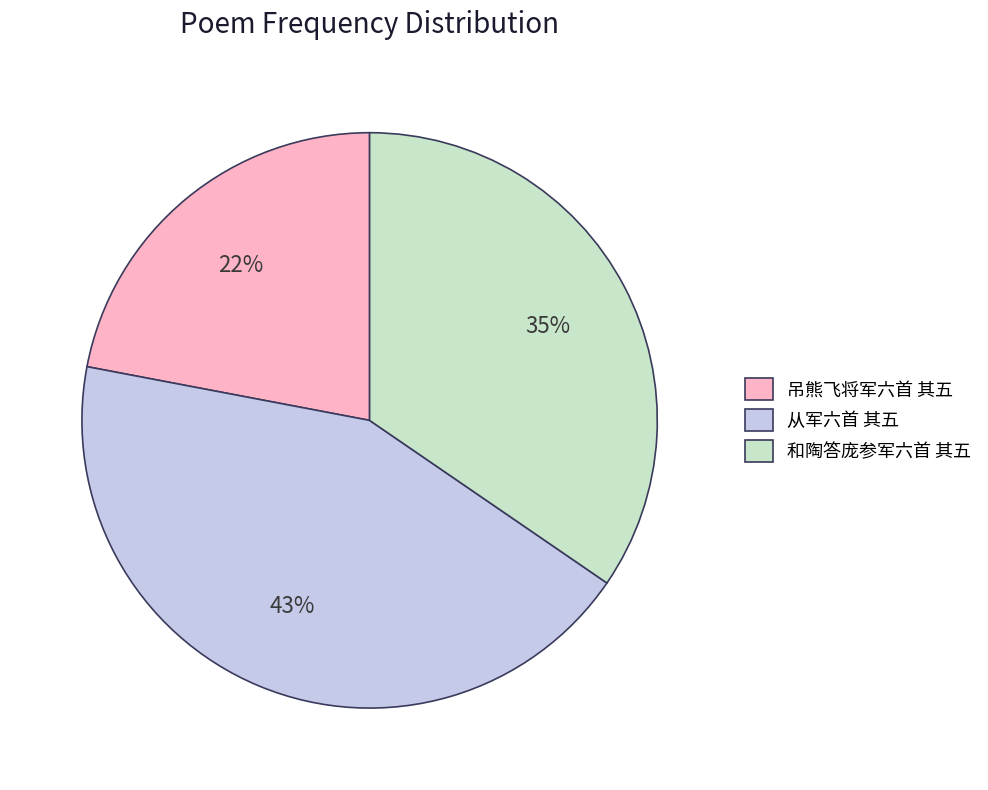

To the nearest percent, what percentage of the pie is 和陶答庞参军六首 其五?

35%